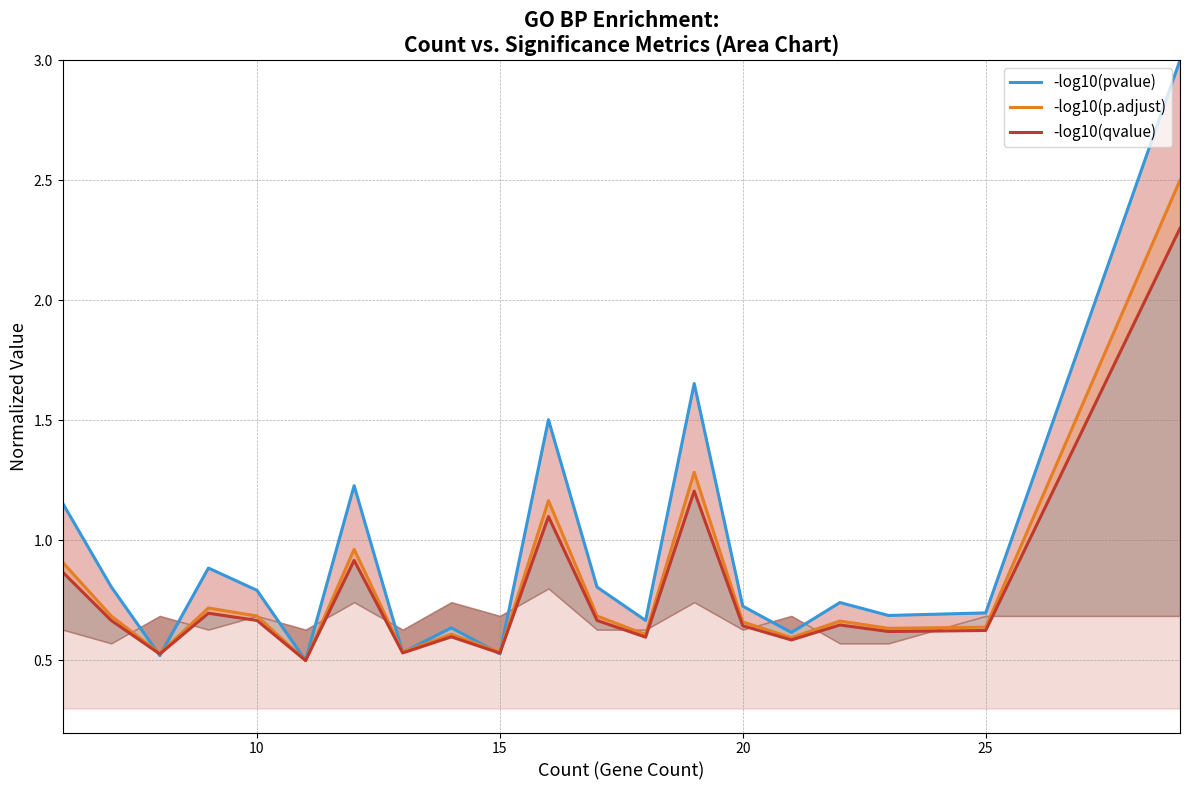

What is the difference between the second highest and minimum values in the -log10(p.adjust) series?

0.8